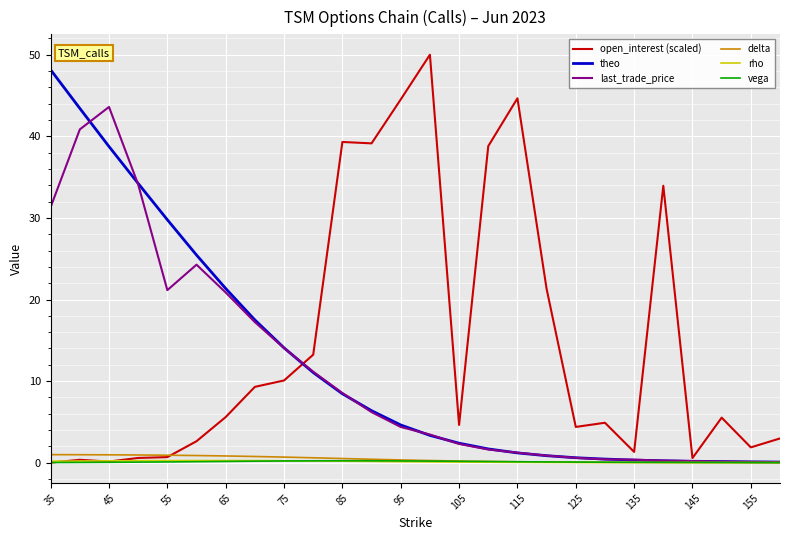

True or false: last_trade_price has more than 1 interior local peaks.

True